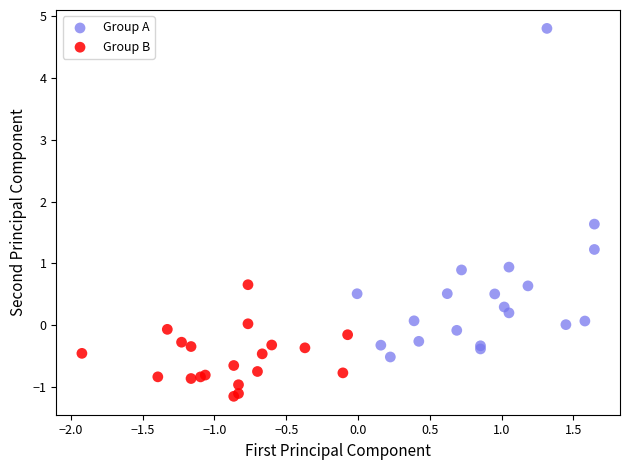

Which series has the largest Y range (max minus min)?

Group A